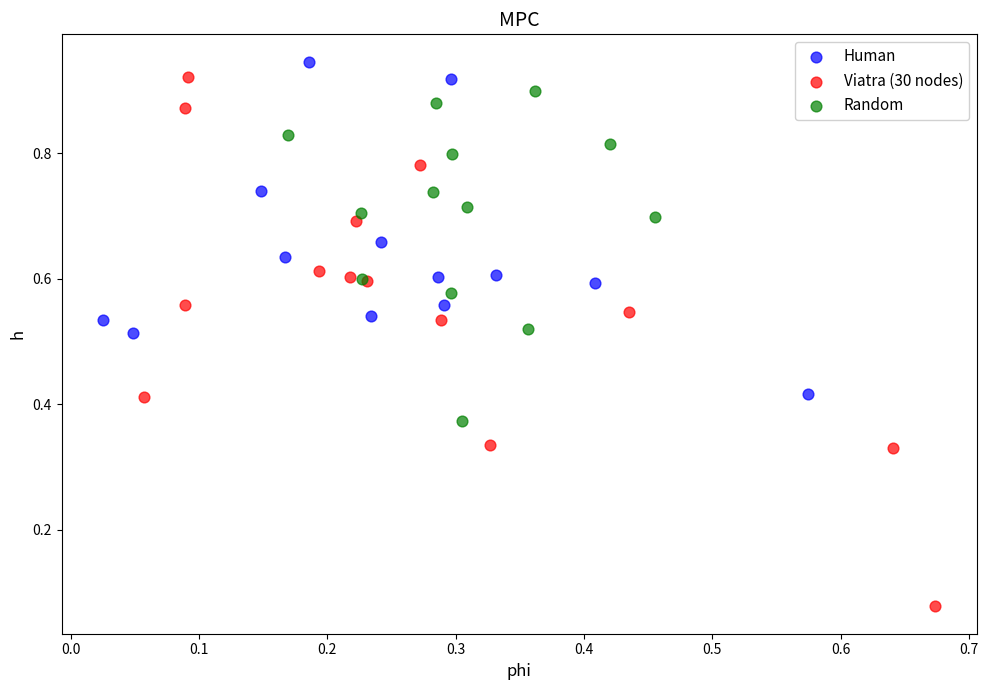

Which series reaches the minimum Y coordinate?

Viatra (30 nodes)